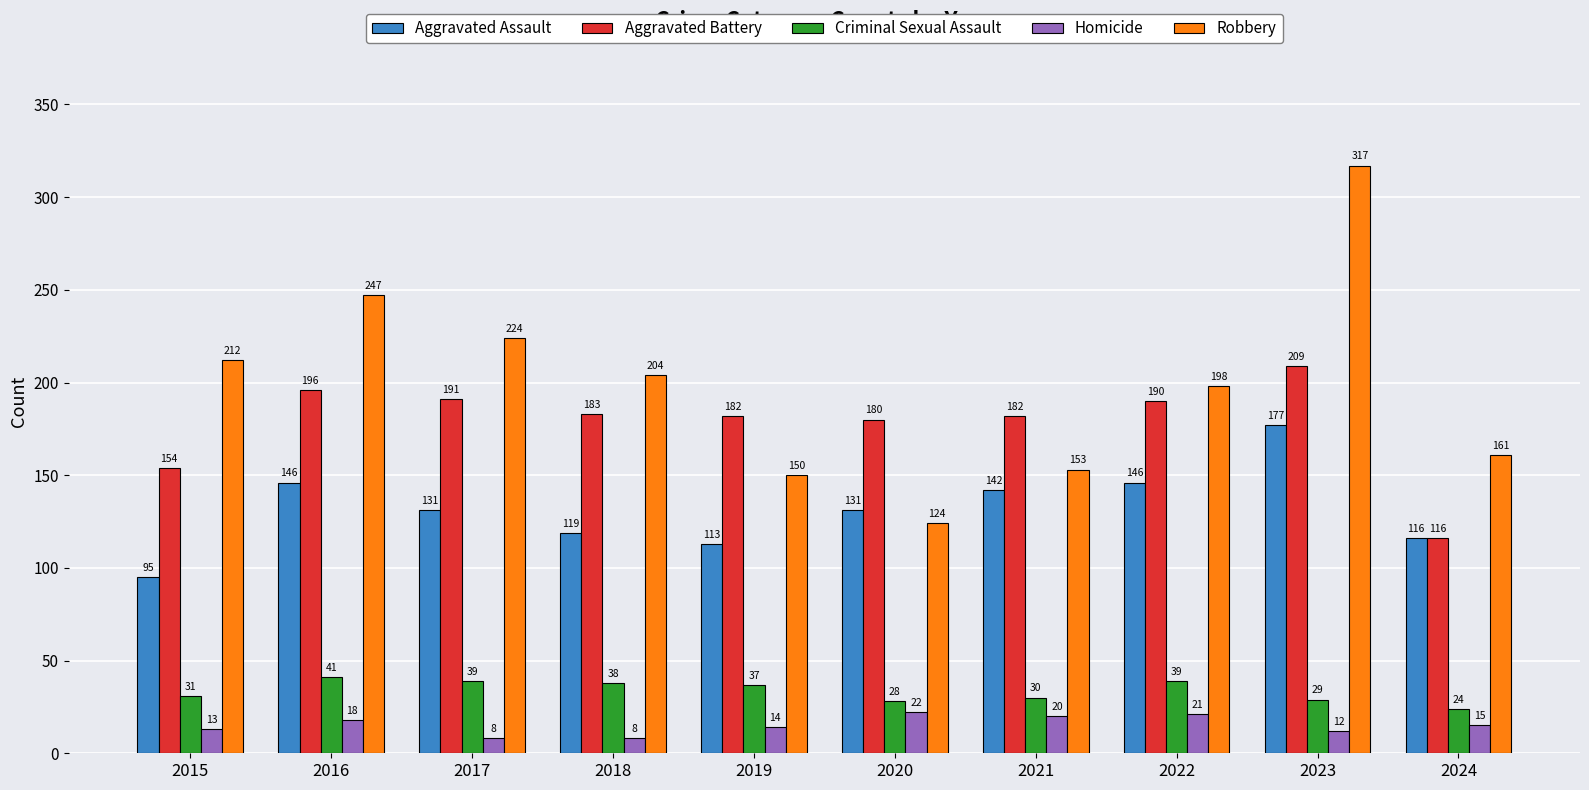

What is the sum of all Homicide values?

151